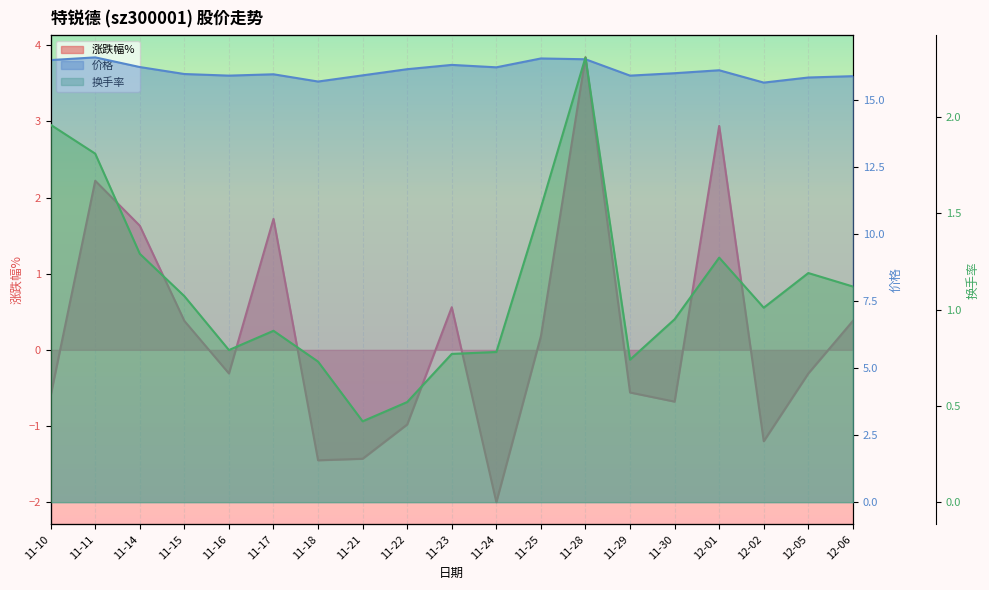

How many intersections are there between 涨跌幅% and 换手率?

8